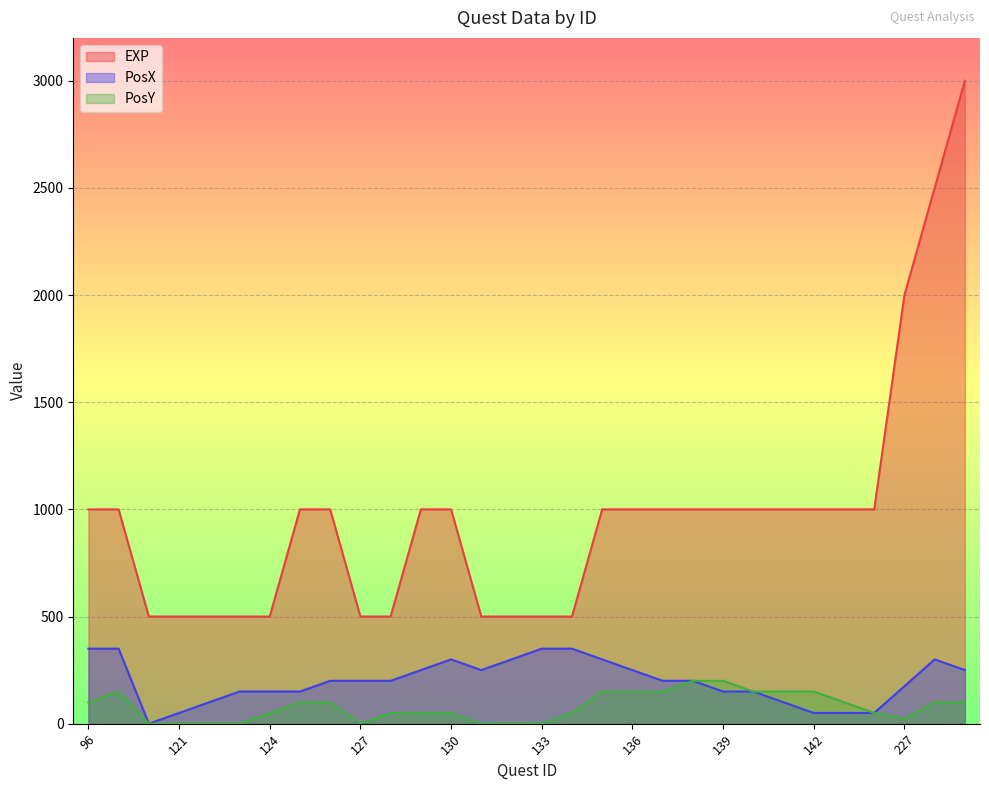

Which series has the largest total across all categories?

EXP